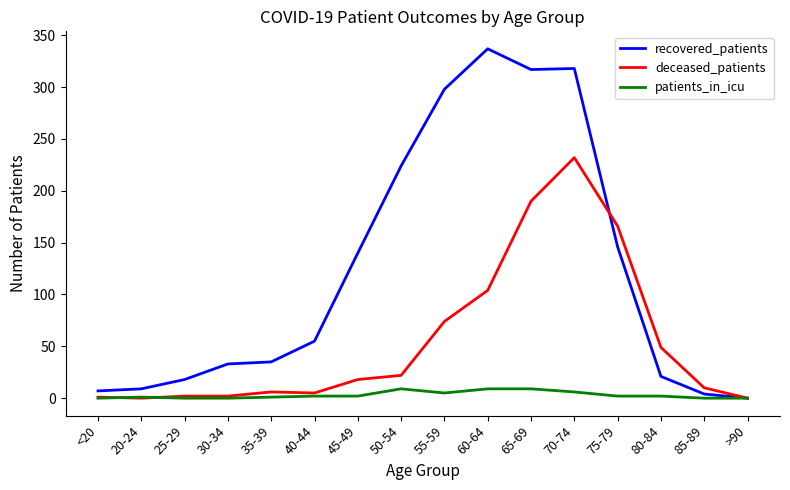

Is it true that recovered_patients equals 51 at 45-49?

False